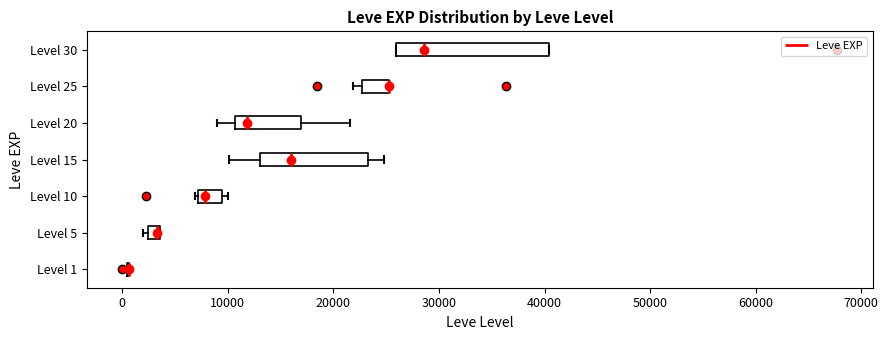

Which box is the widest, from its left edge to its right edge?

Level 30